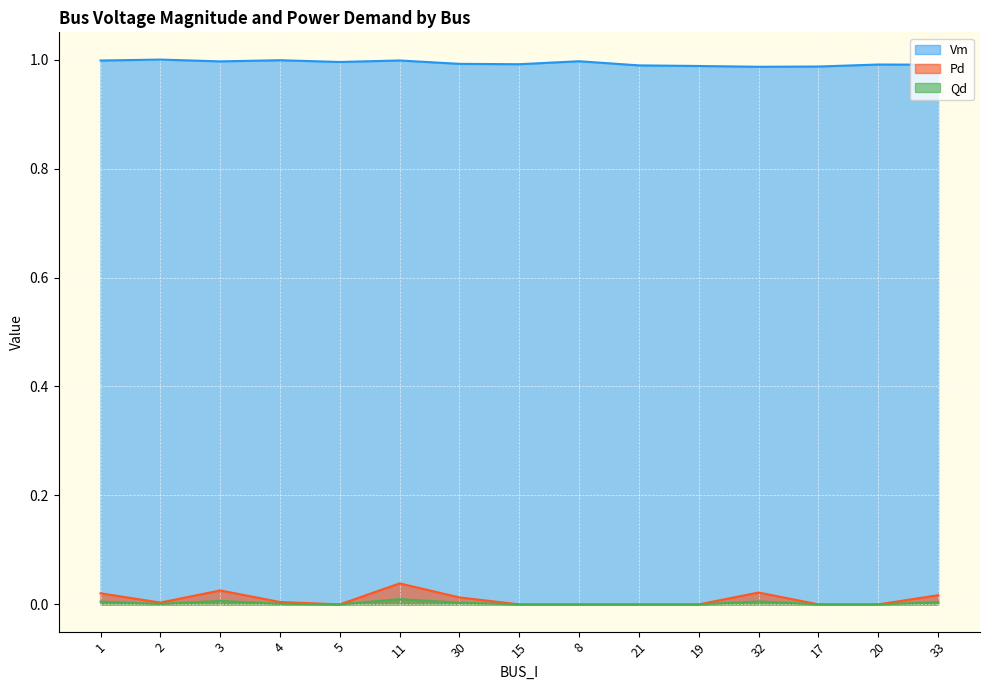

True or false: Vm and Pd intersect in this chart.

False